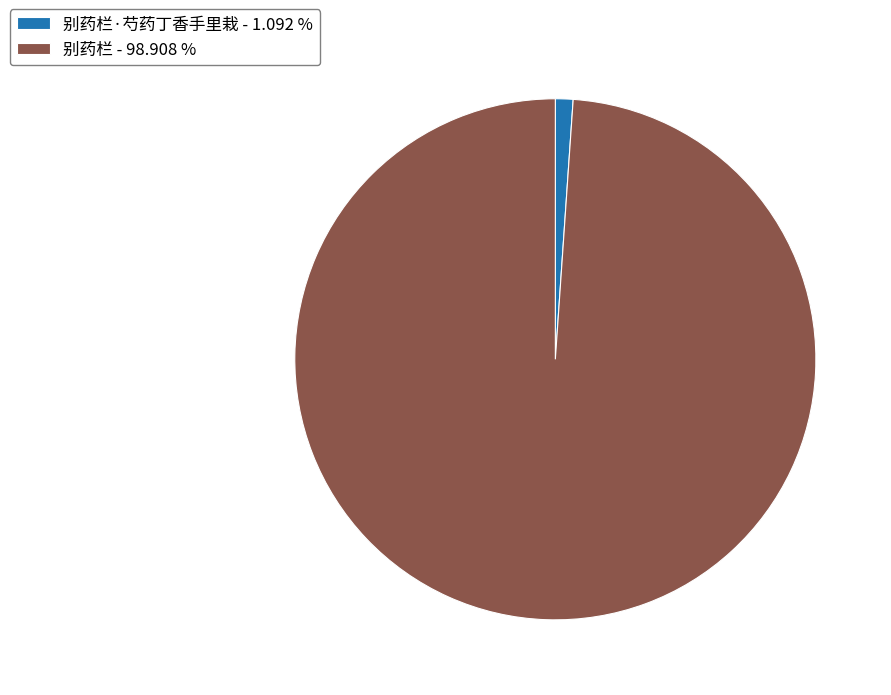

Combined, do 别药栏 - 98.908 % and 别药栏·芍药丁香手里栽 - 1.092 % account for over 50%?

Yes